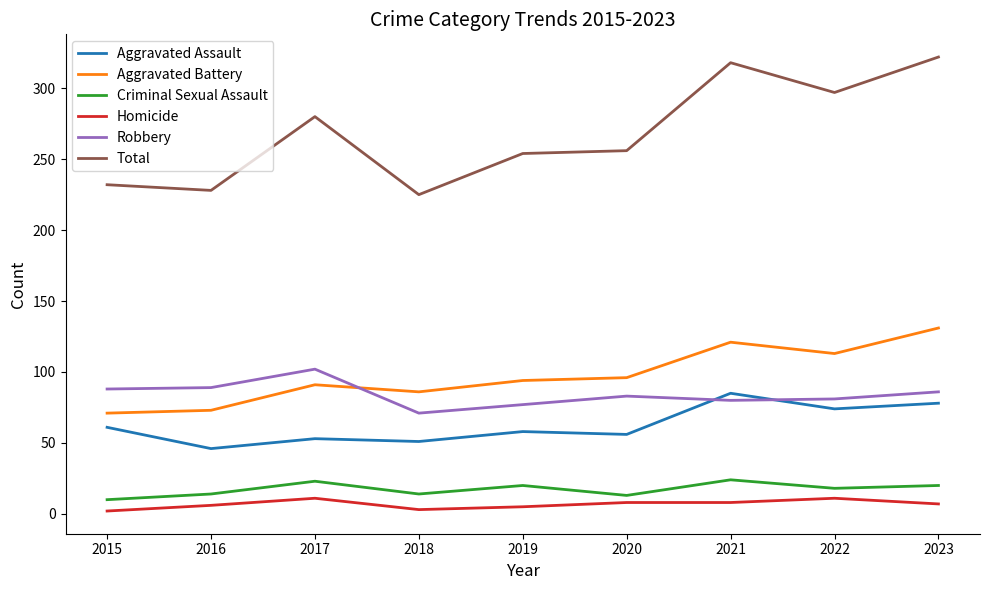

What are all the series names shown in the legend?

Aggravated Assault, Aggravated Battery, Criminal Sexual Assault, Homicide, Robbery, Total